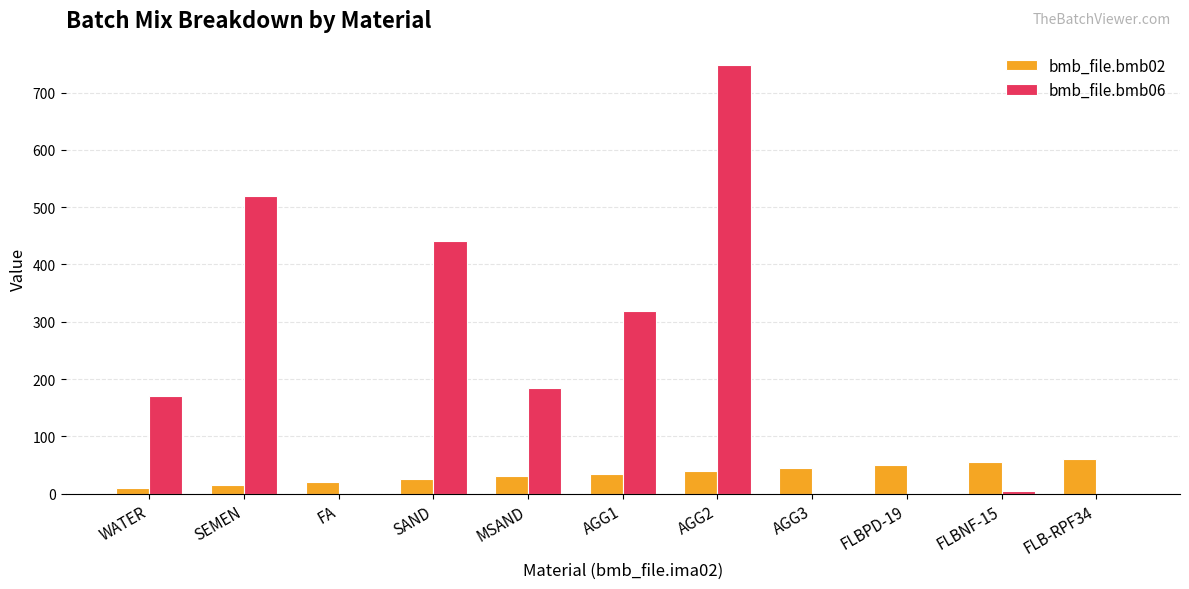

How many series are shown in this chart?

2